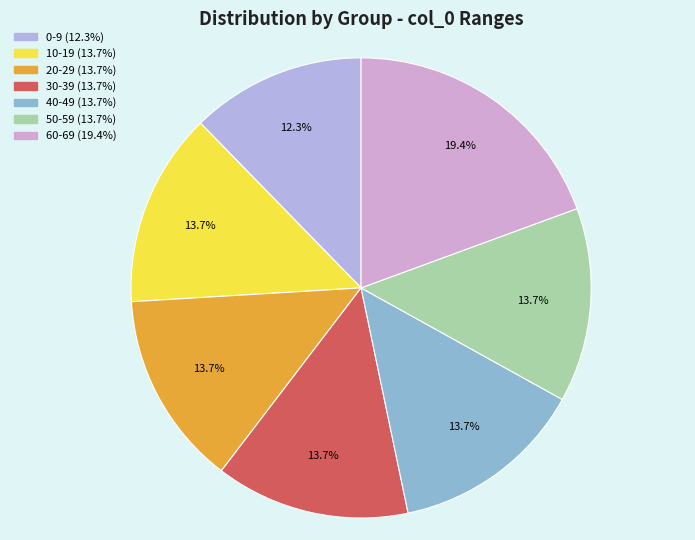

Does 0-9 represent more than half of the total?

No